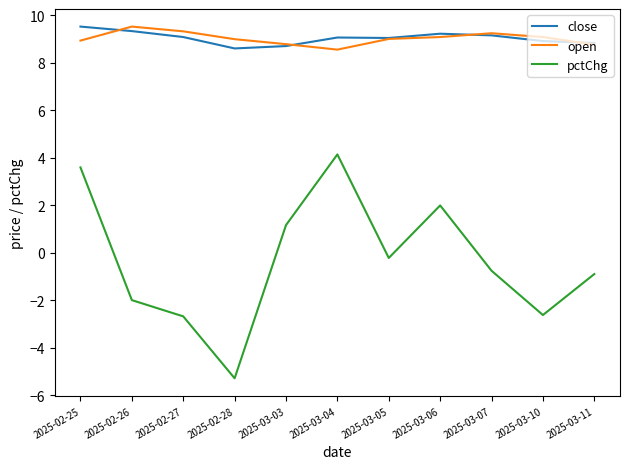

Which category has the highest value in the close series?

2025-02-25